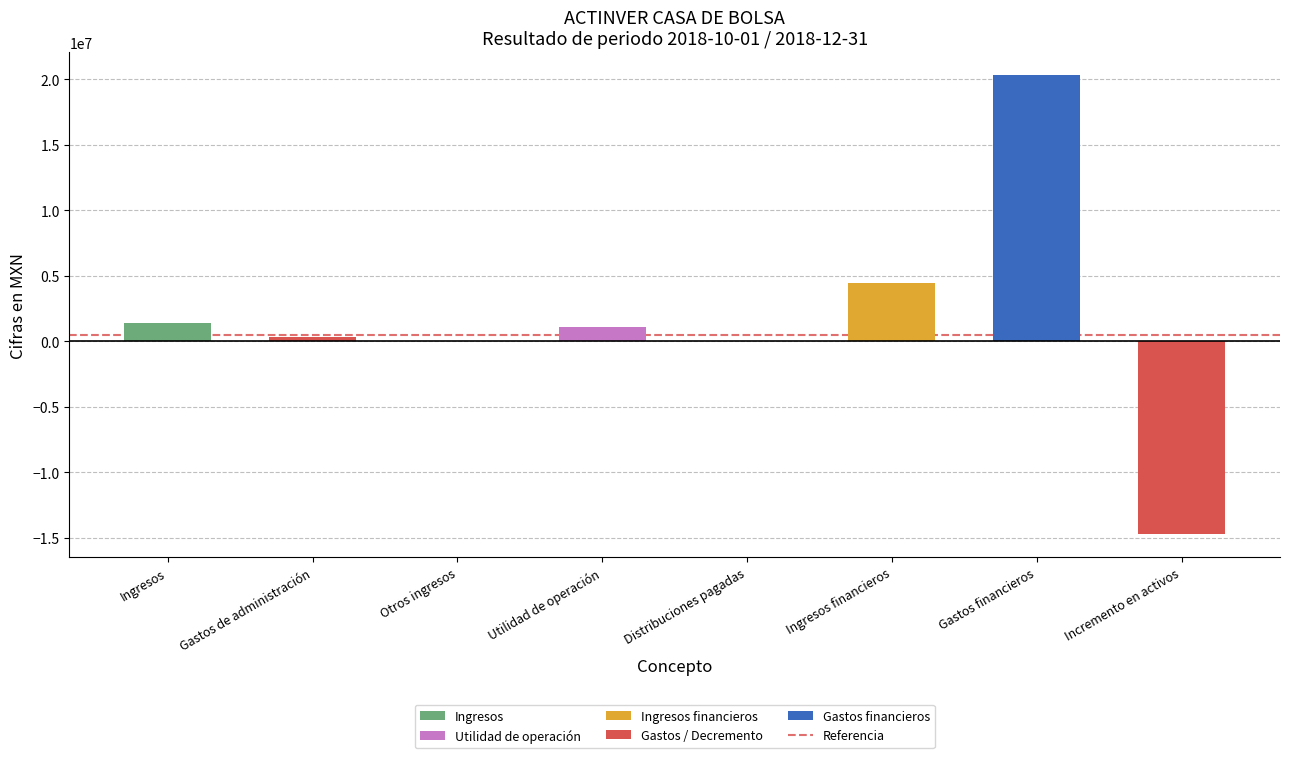

Which has a higher value, Gastos de administración or Otros ingresos?

Gastos de administración